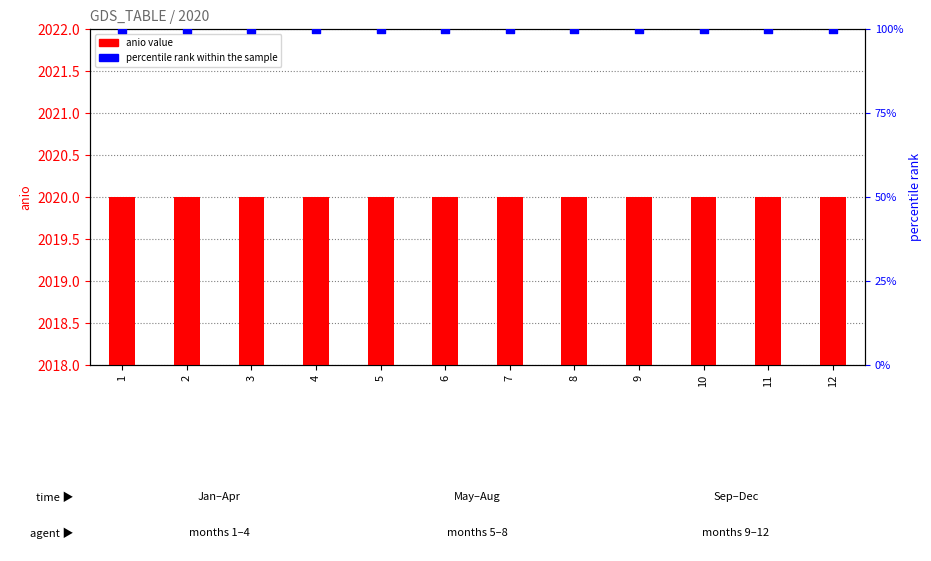

Which series contains the lowest Y value?

percentile rank within the sample